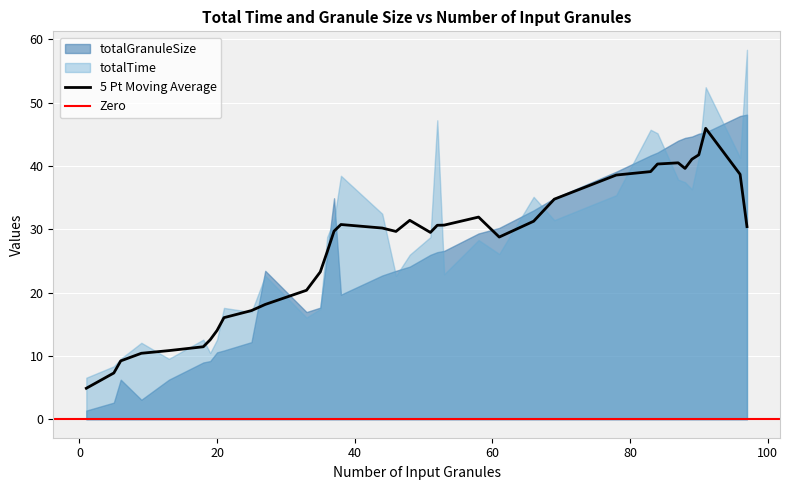

Reading left to right, what are all the values shown in this chart?

totalTime: 1=6.6	5=8.4	6=9.5	9=12.1	13=9.5	18=12.6	19=10.5	20=12.6	21=17.6	25=16.9	27=22.7	33=16.1	35=17.4	36=28.8	37=31.4	38=38.5	44=32.5	46=22.7	48=26.0	51=28.8	52=47.2	53=22.9	58=28.3	61=26.1	66=35.1	69=31.4	78=35.4	83=45.7	84=45.2	87=37.8	88=37.4	89=36.3	90=41.3	91=52.4	96=41.3	97=58.3
totalGranuleSize: 1=1.4	5=2.6	6=6.2	9=3.1	13=6.2	18=9.0	19=9.2	20=10.6	21=10.9	25=12.2	27=23.4	33=16.9	35=17.6	36=26.0	37=34.9	38=19.7	44=22.7	46=23.4	48=24.1	51=26.0	52=26.4	53=26.6	58=29.3	61=30.2	66=33.0	69=34.9	78=39.1	83=41.7	84=42.1	87=44.0	88=44.4	89=44.6	90=45.1	91=45.3	96=47.9	97=48.1